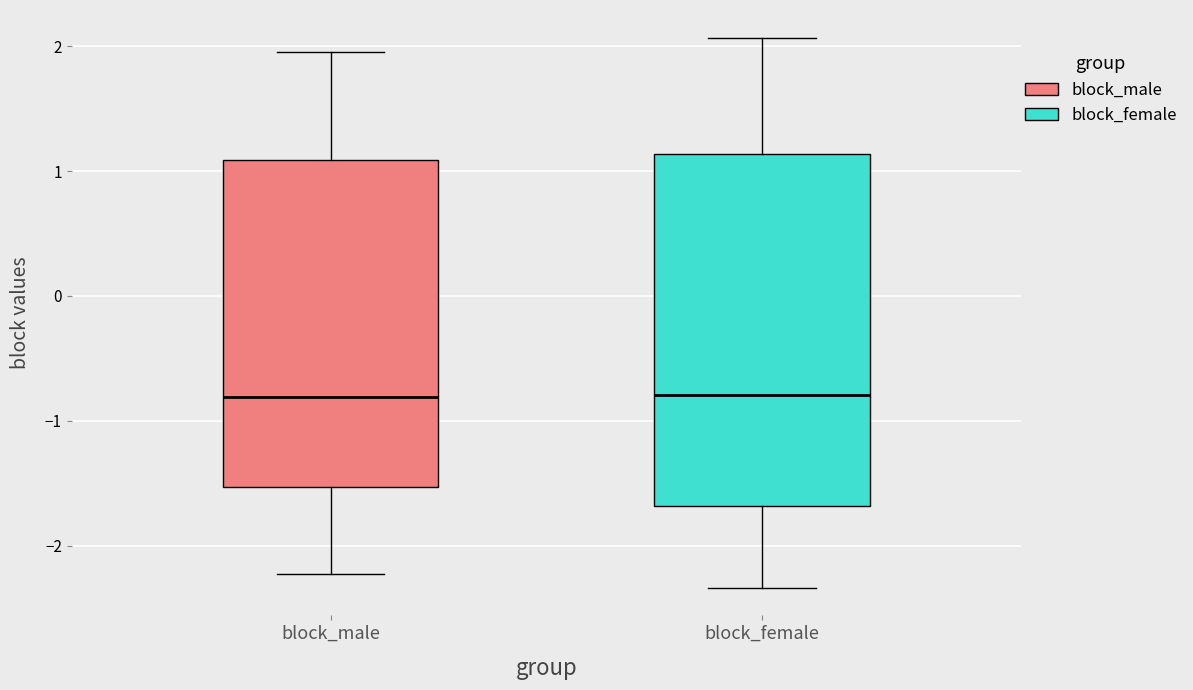

Reading left to right, read every box against the y-axis: the position of its median line, the range the box covers, and the ends of its whiskers. The values are not printed on the chart, so give them approximately, as read against the axis.

block_male: median -0.8, box -1.5 to 1.1, whiskers -2.2 to 2.0
block_female: median -0.8, box -1.7 to 1.1, whiskers -2.3 to 2.1